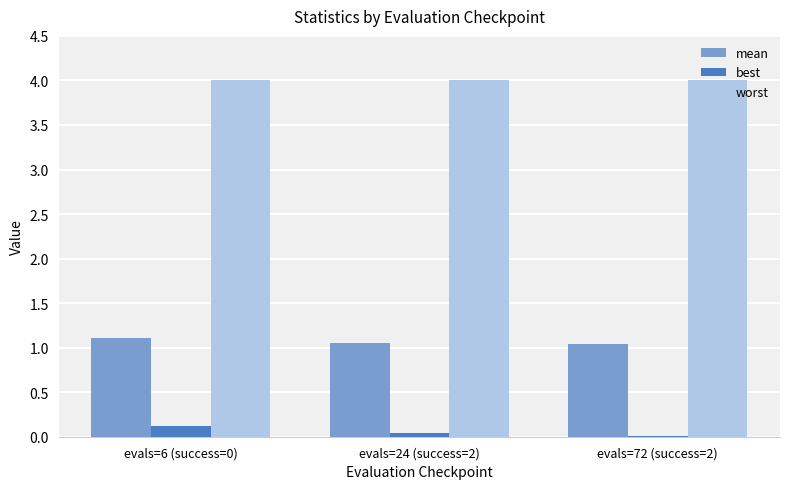

How many groups of bars are there?

3